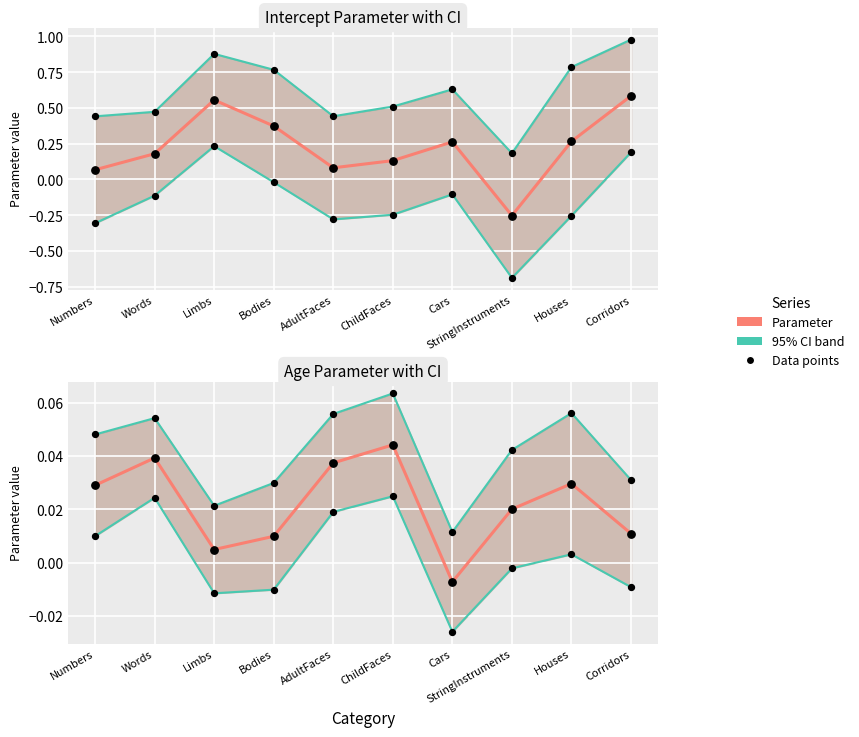

What is the total value across all series at Words?

0.7